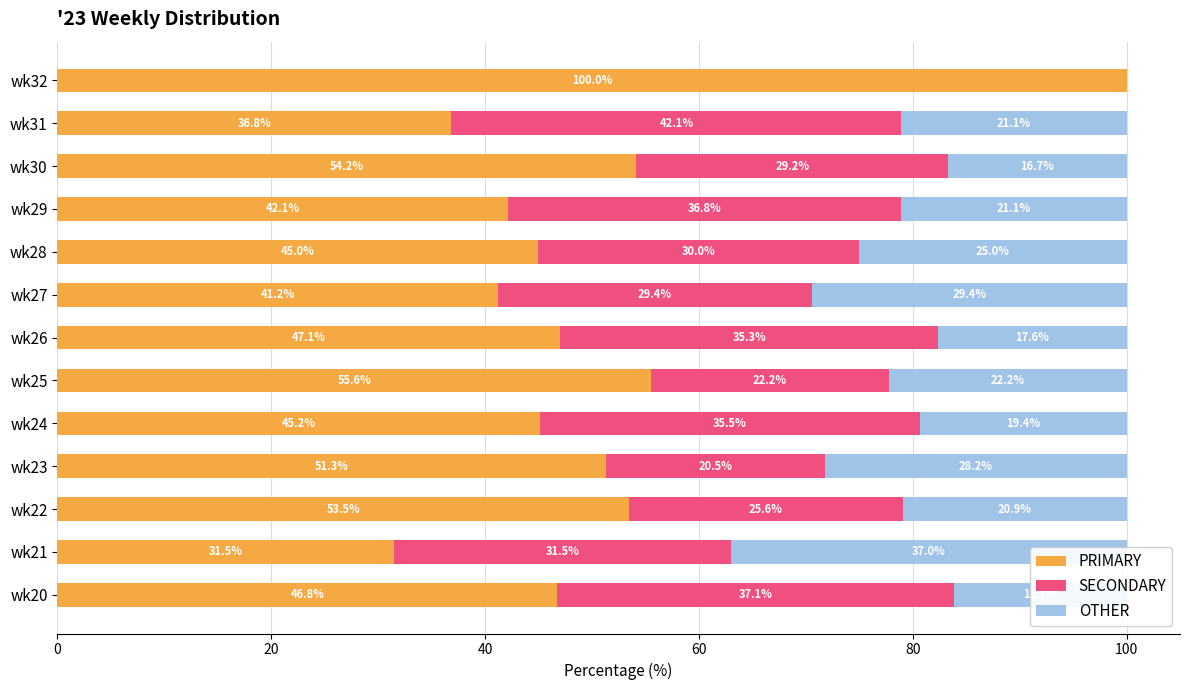

What is the difference between the second highest and second lowest values in the OTHER series?

13.3